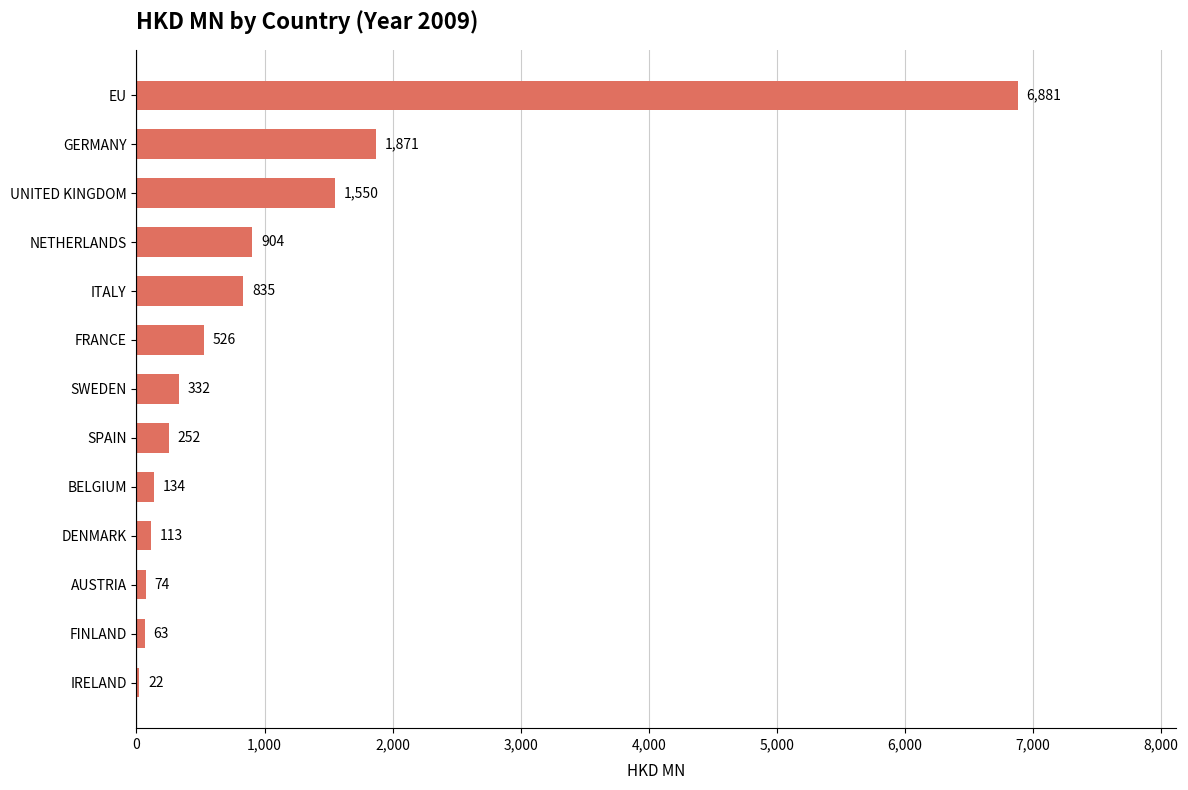

The value at BELGIUM is 134.2. True or false?

True